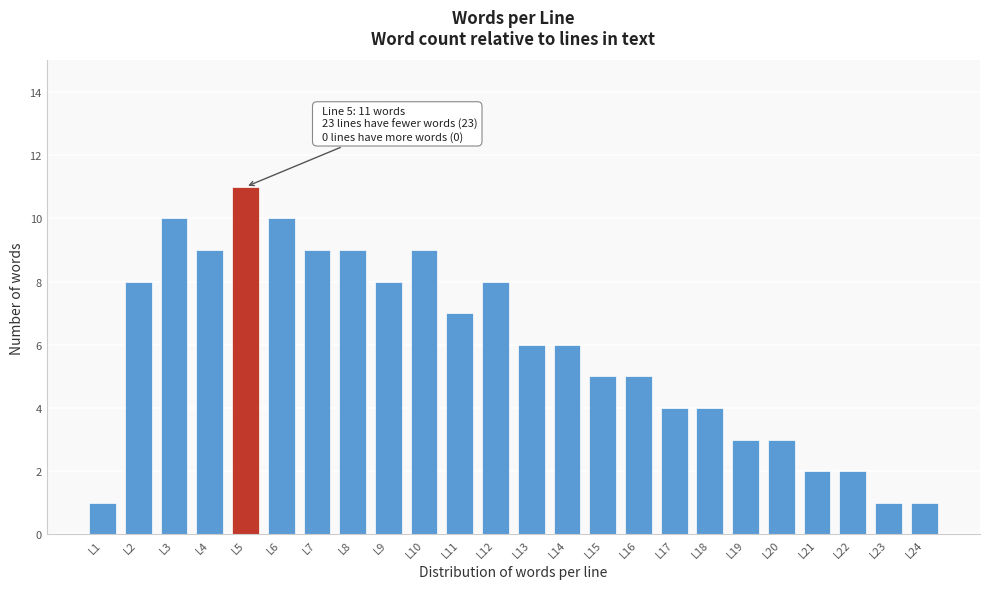

Reading left to right, what are all the values shown in this chart?

1	8	10	9	11	10	9	9	8	9	7	8	6	6	5	5	4	4	3	3	2	2	1	1